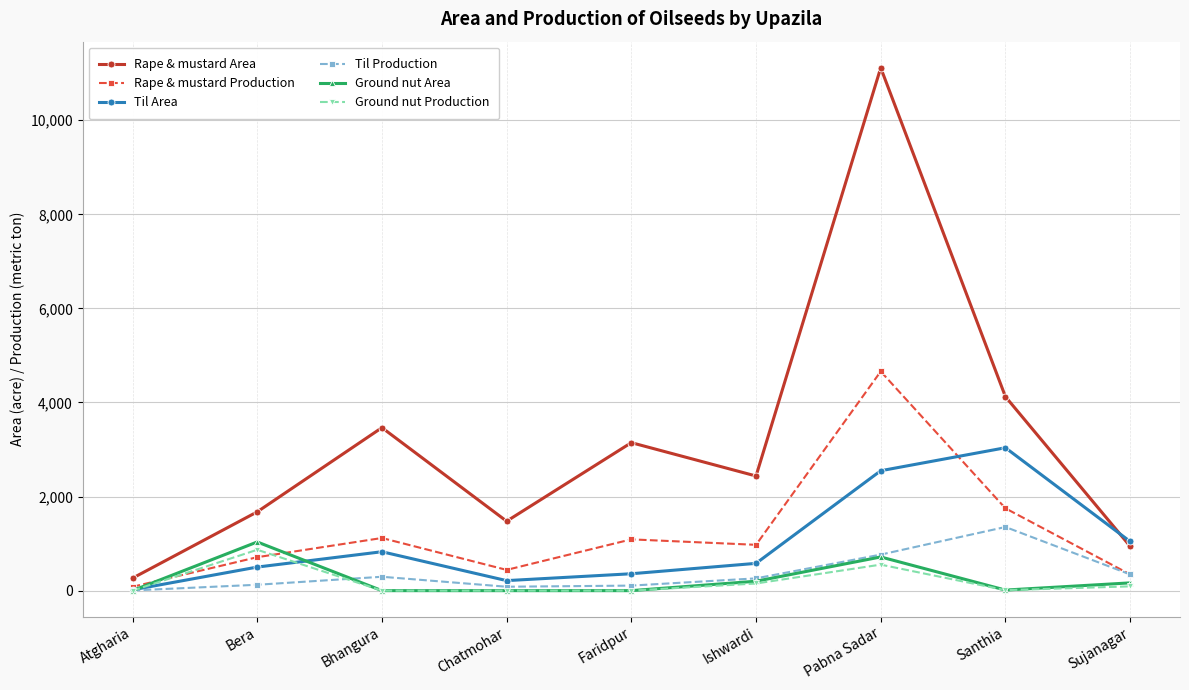

At which label does Ground nut Area reach its peak?

Bera